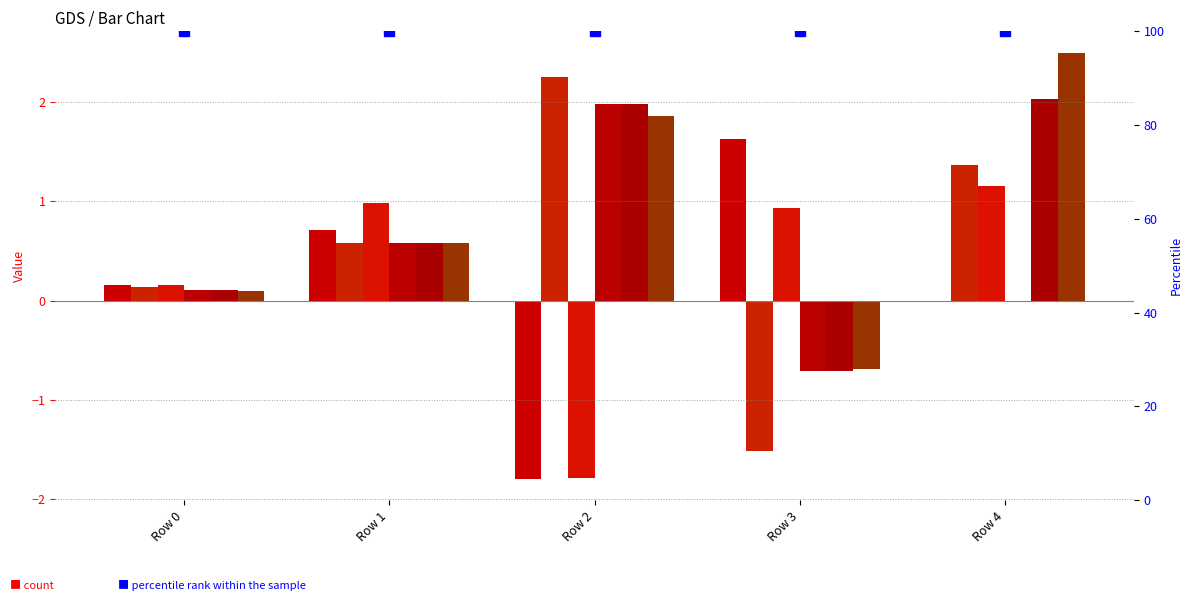

What is the difference between the highest and lowest values at Row 3?

3.1